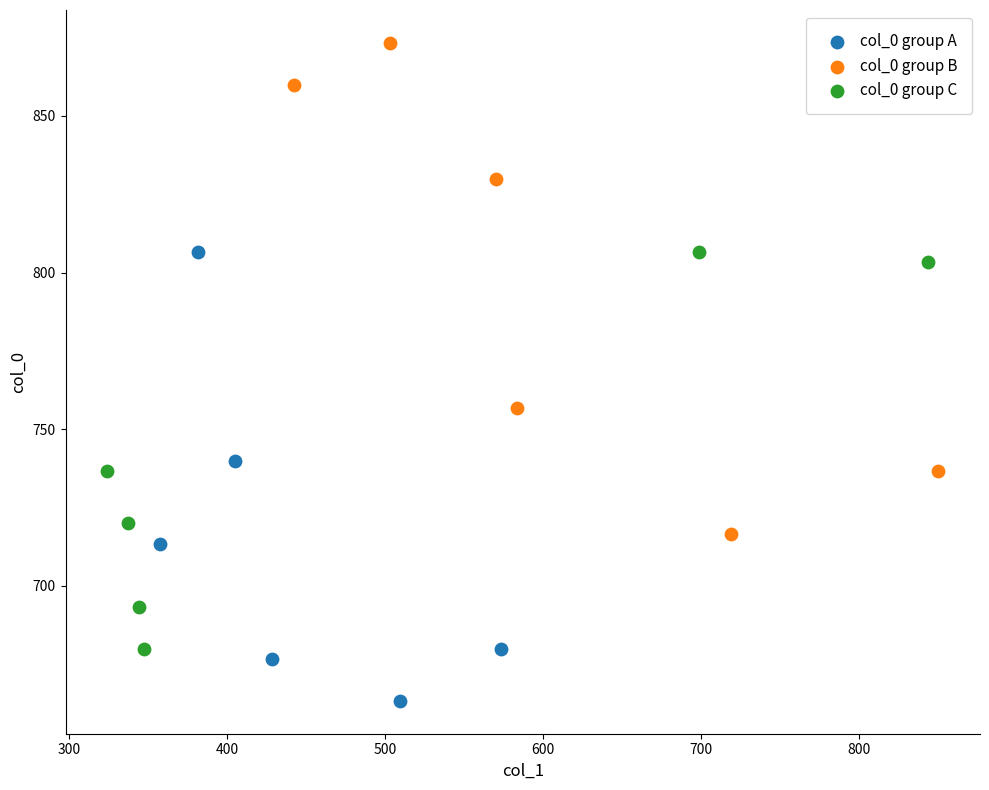

Which series contains the highest Y value?

col_0 group B